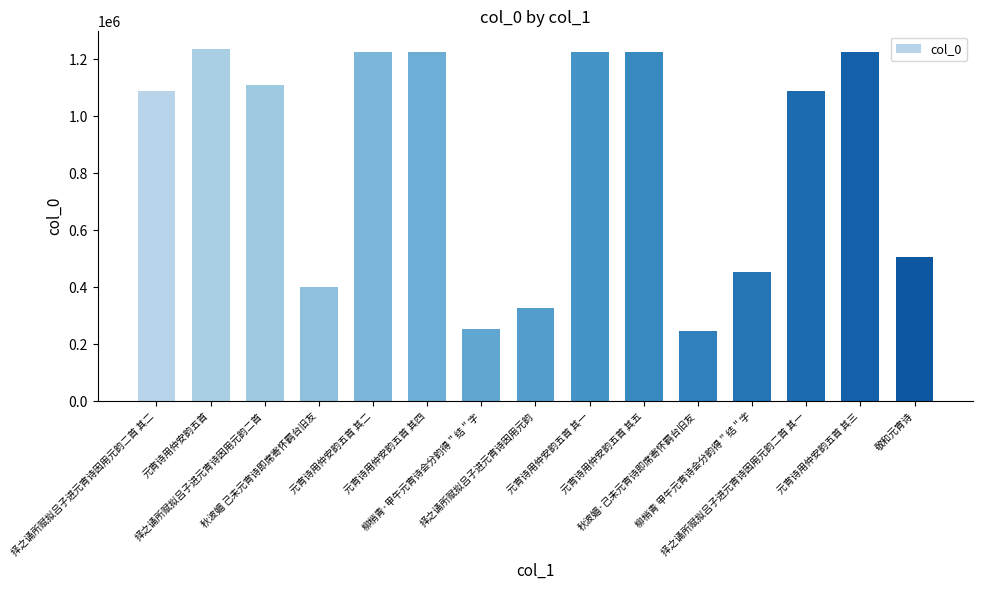

What is the value of the 14th bar from the left?

1225762